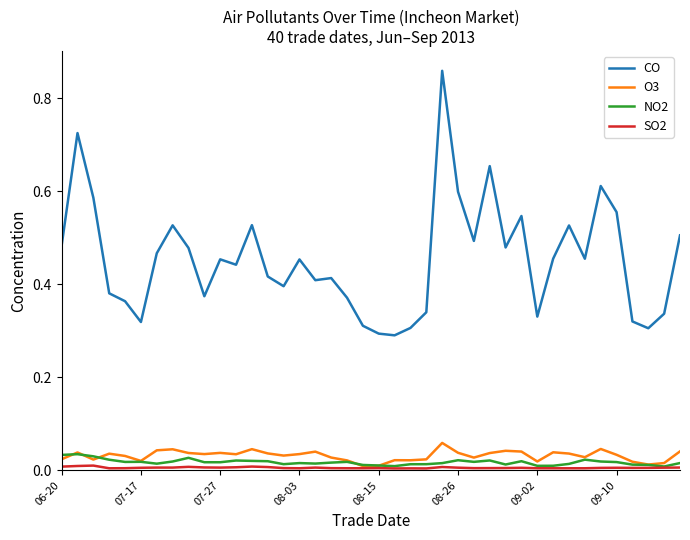

Which series has the widest spread of values?

CO